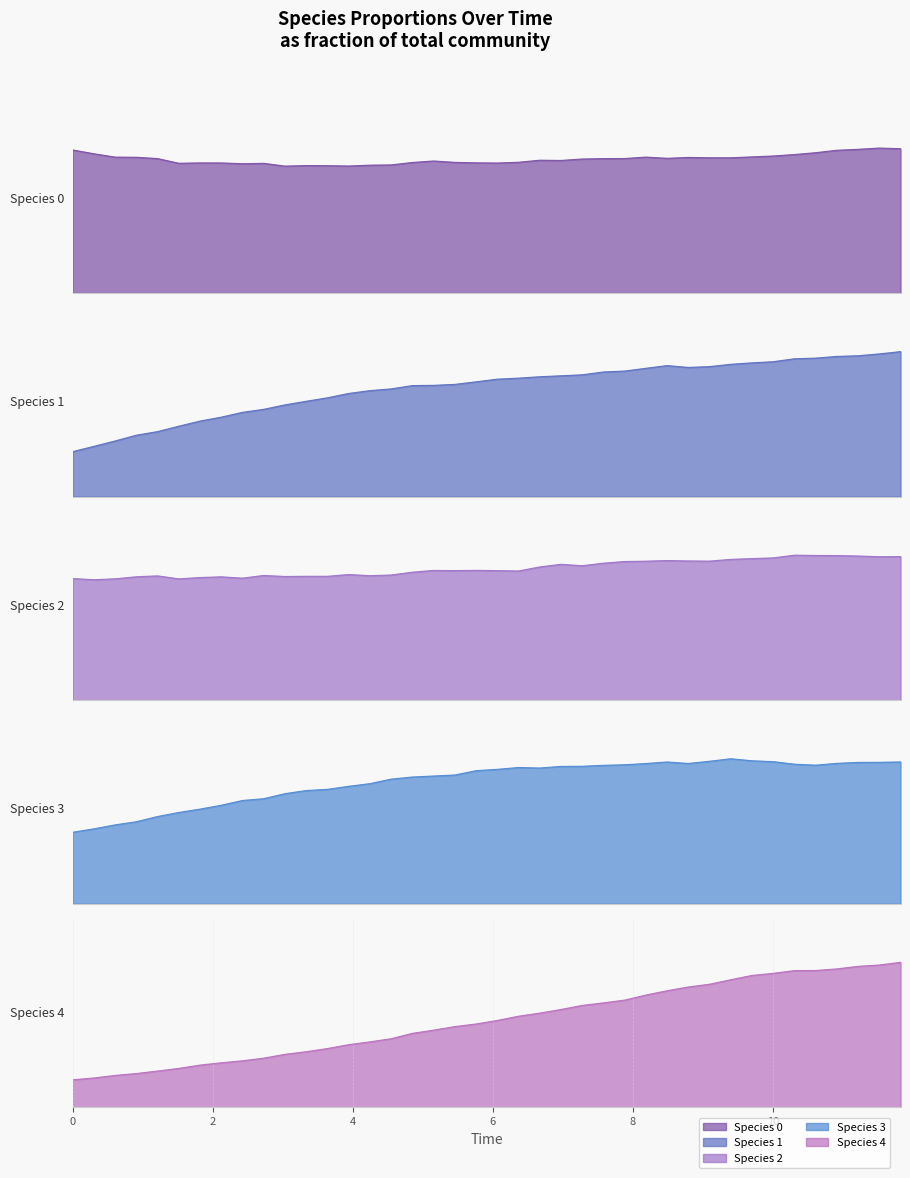

True or false: species_3 and species_4 cross at least once.

False